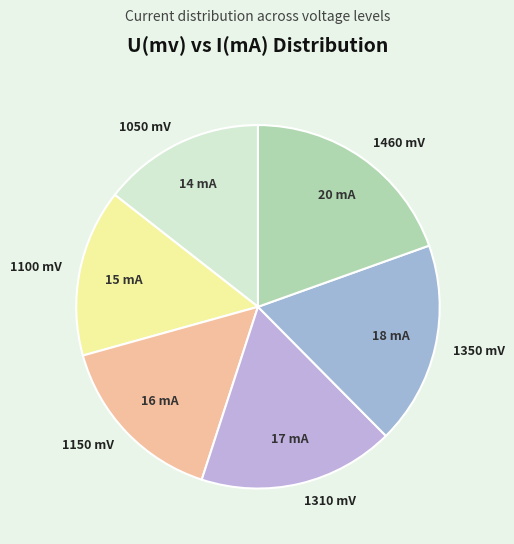

What is the ratio of the value at 1150 mV to the value at 1350 mV?

0.9